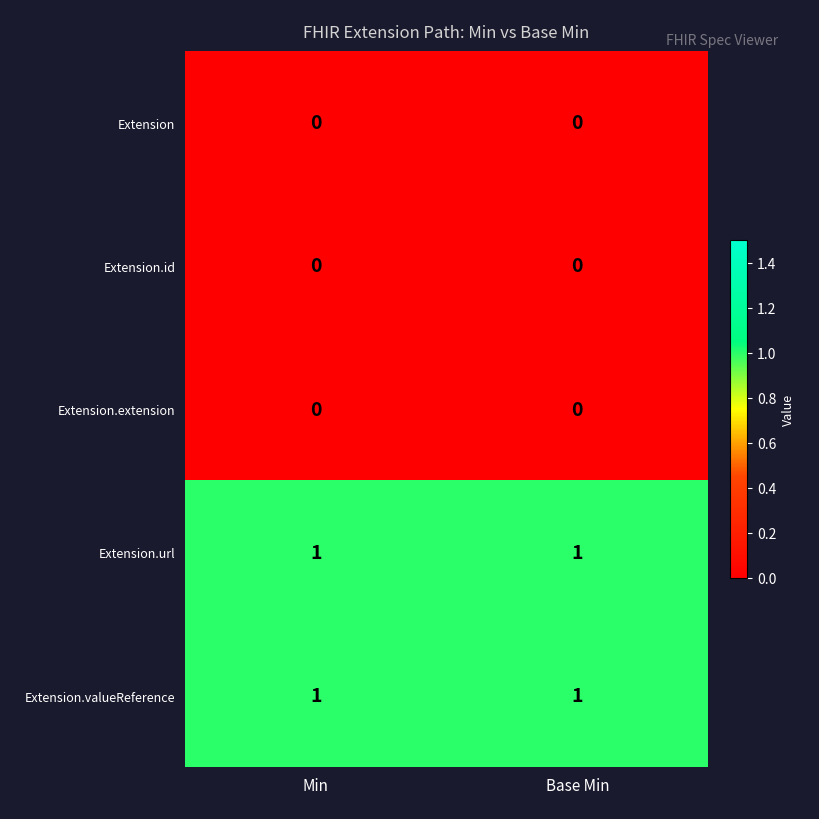

Is the value of Extension.url at Base Min greater than the value of Extension.extension at Min?

Yes